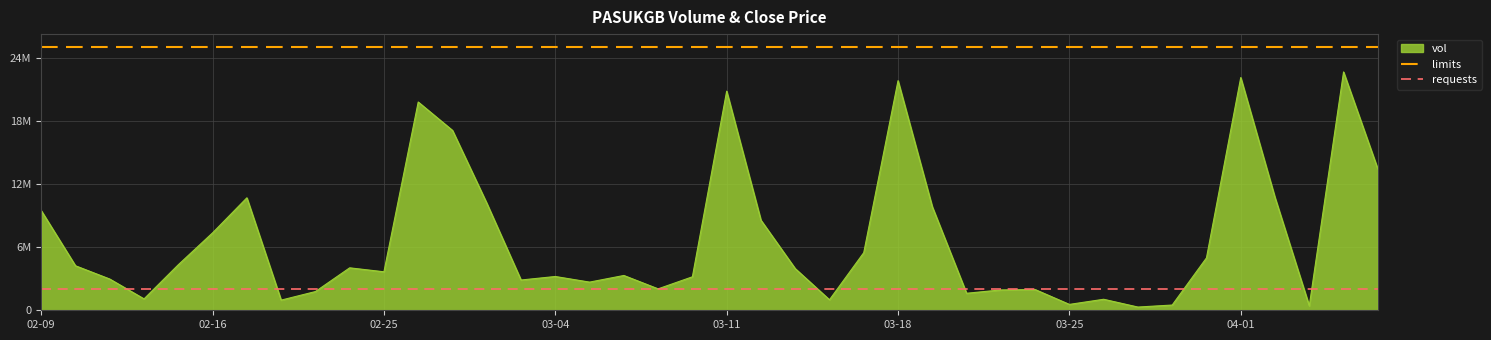

What is the value of the limits point at the 2nd from the left?

25000000